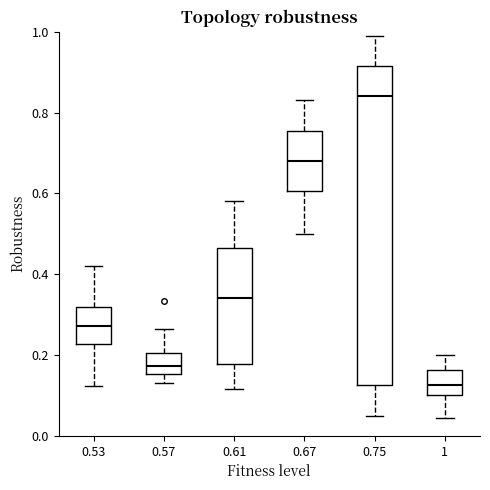

Which box has the lowest median line?

1